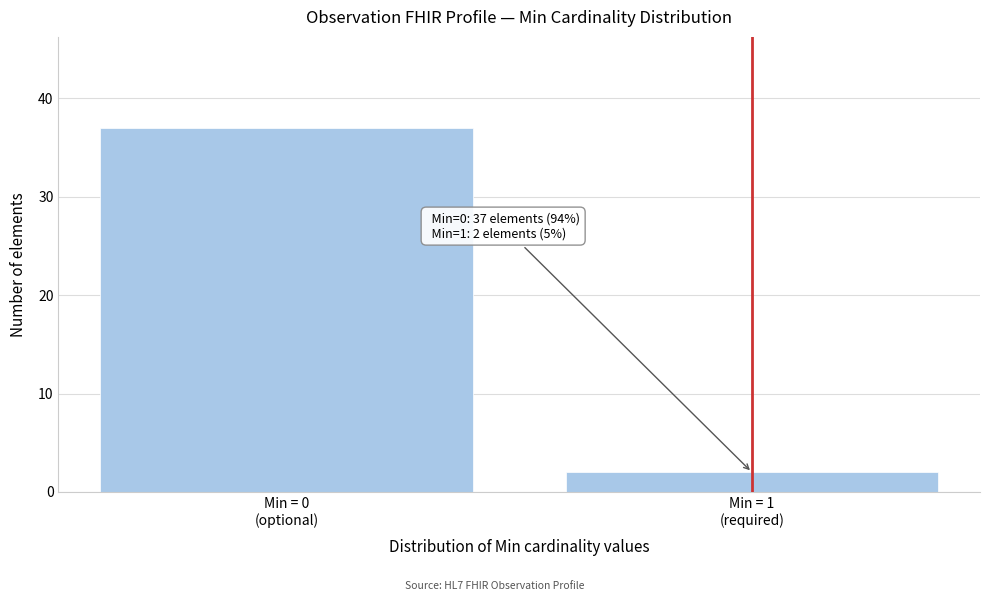

Reading left to right, what are all the values shown in this chart?

37	2